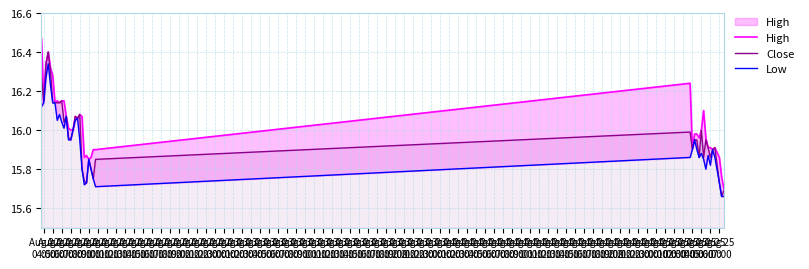

True or false: Close has more than 1 interior local peaks.

True